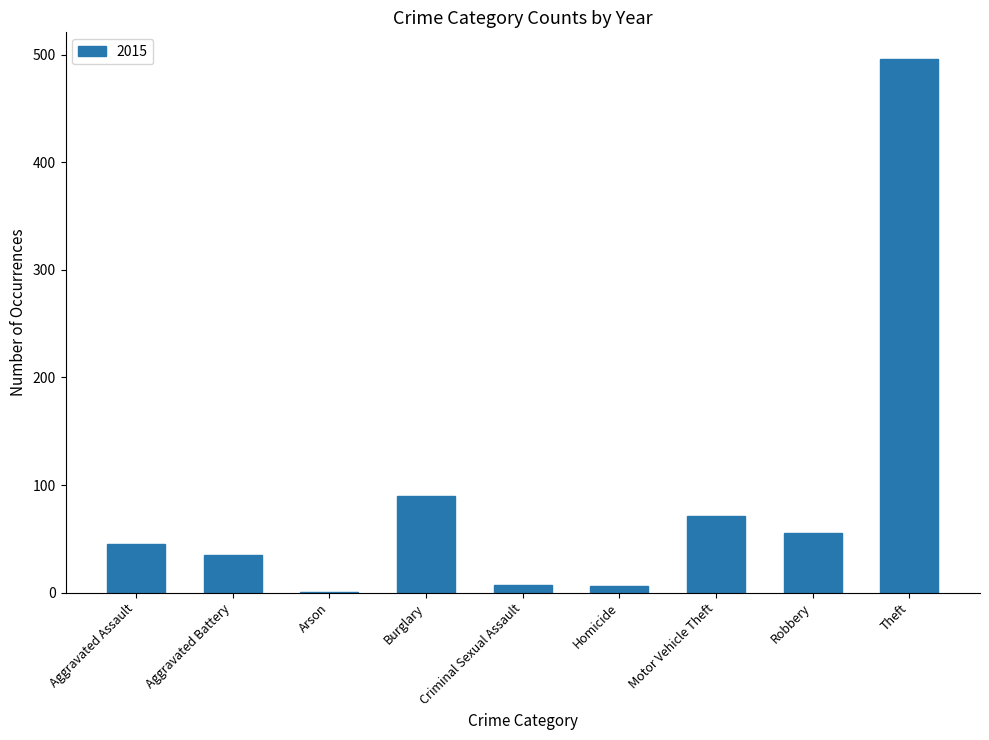

Between Motor Vehicle Theft and Aggravated Battery, which is larger?

Motor Vehicle Theft